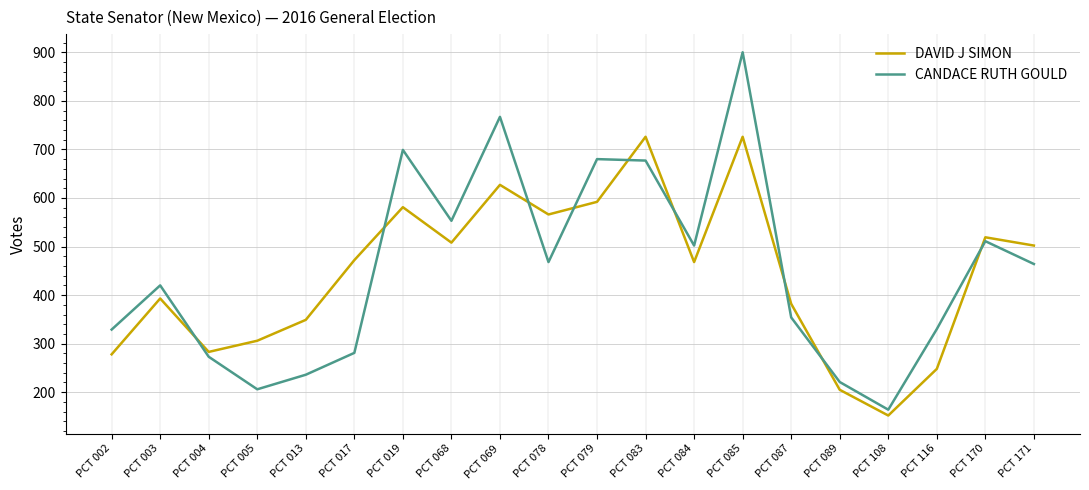

The value of DAVID J SIMON at PCT 003 is 144. True or false?

False